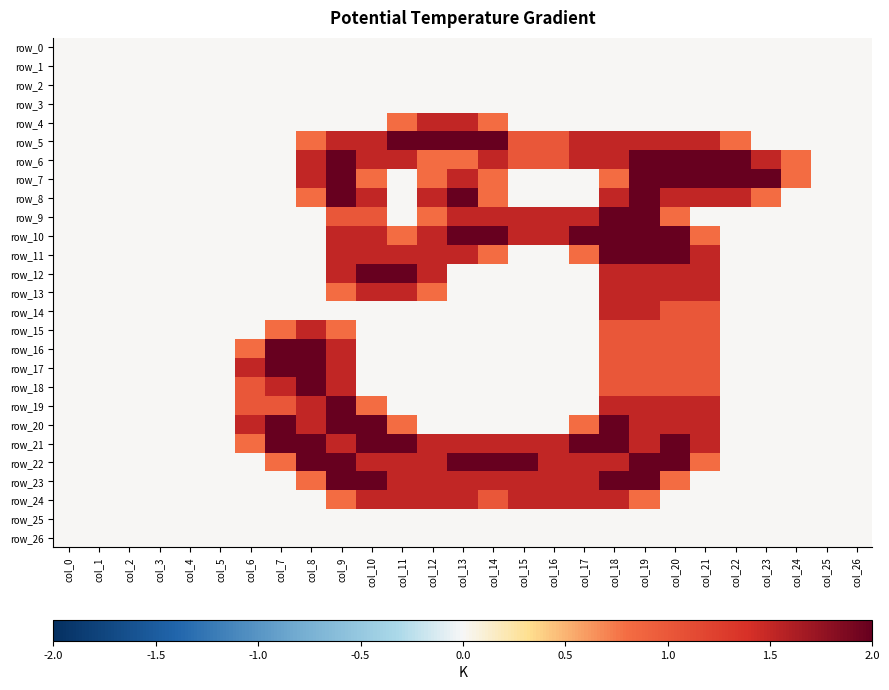

Between col_8 and col_16, which series saw the biggest shift?

row_16